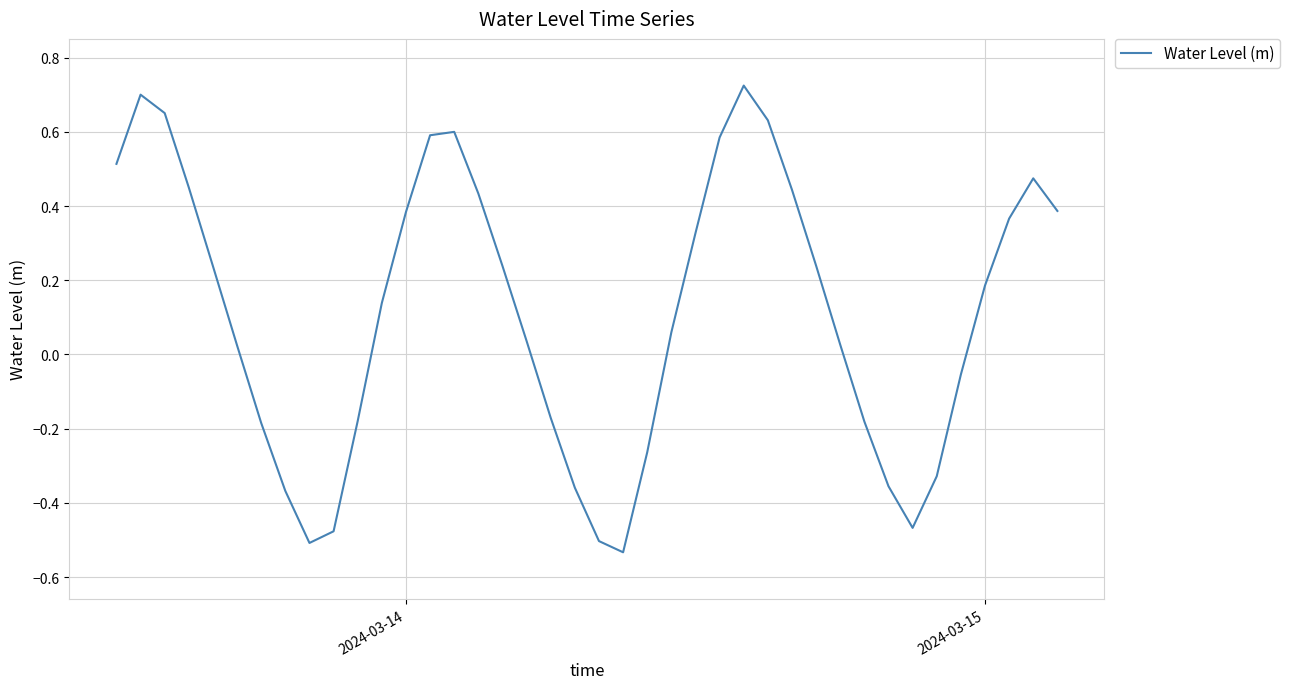

What is the difference between the maximum and minimum values?

1.3